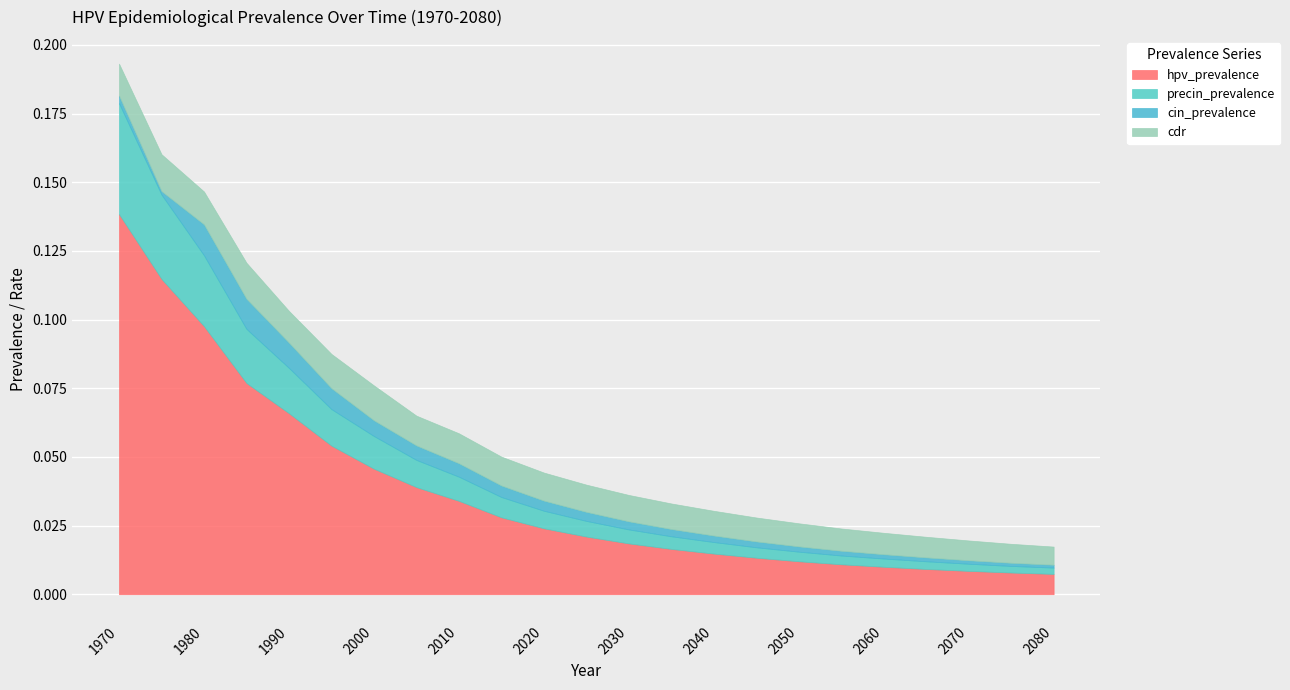

Reading left to right, transcribe all the data shown in this chart.

hpv_prevalence: 1970=0.1	1975=0.1	1980=0.1	1985=0.1	1990=0.1	1995=0.1	2000=0.0	2005=0.0	2010=0.0	2015=0.0	2020=0.0	2025=0.0	2030=0.0	2035=0.0	2040=0.0	2045=0.0	2050=0.0	2055=0.0	2060=0.0	2065=0.0	2070=0.0	2075=0.0	2080=0.0
precin_prevalence: 1970=0.0	1975=0.0	1980=0.0	1985=0.0	1990=0.0	1995=0.0	2000=0.0	2005=0.0	2010=0.0	2015=0.0	2020=0.0	2025=0.0	2030=0.0	2035=0.0	2040=0.0	2045=0.0	2050=0.0	2055=0.0	2060=0.0	2065=0.0	2070=0.0	2075=0.0	2080=0.0
cin_prevalence: 1970=0.0	1975=0.0	1980=0.0	1985=0.0	1990=0.0	1995=0.0	2000=0.0	2005=0.0	2010=0.0	2015=0.0	2020=0.0	2025=0.0	2030=0.0	2035=0.0	2040=0.0	2045=0.0	2050=0.0	2055=0.0	2060=0.0	2065=0.0	2070=0.0	2075=0.0	2080=0.0
cdr: 1970=0.0	1975=0.0	1980=0.0	1985=0.0	1990=0.0	1995=0.0	2000=0.0	2005=0.0	2010=0.0	2015=0.0	2020=0.0	2025=0.0	2030=0.0	2035=0.0	2040=0.0	2045=0.0	2050=0.0	2055=0.0	2060=0.0	2065=0.0	2070=0.0	2075=0.0	2080=0.0